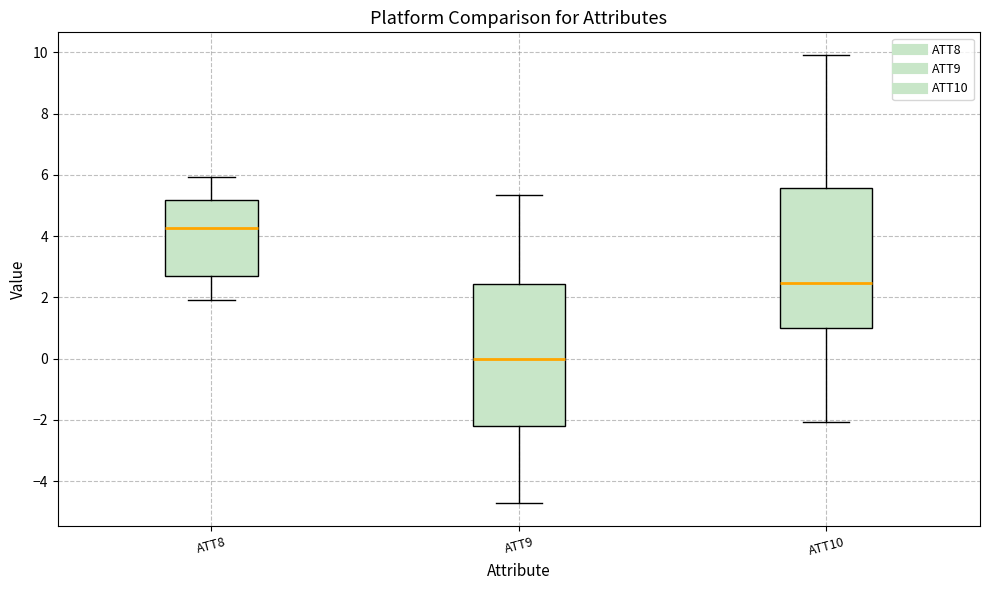

Where does the lower whisker of the box for ATT10 end on the y-axis? The values are not printed on the chart, so give them approximately, as read against the axis.

-2.0